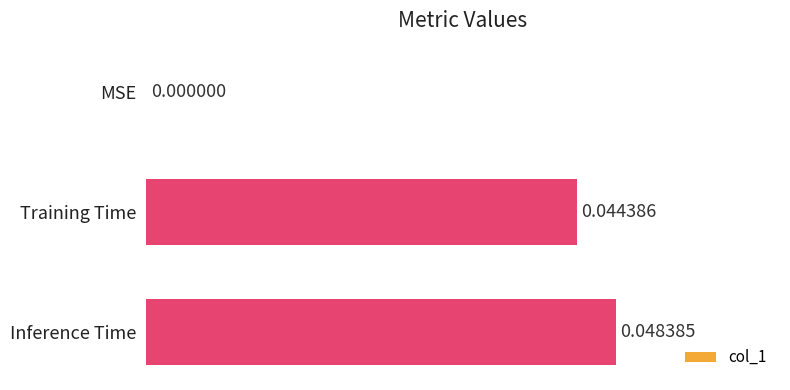

Where is the data nearest to the value 0?

MSE